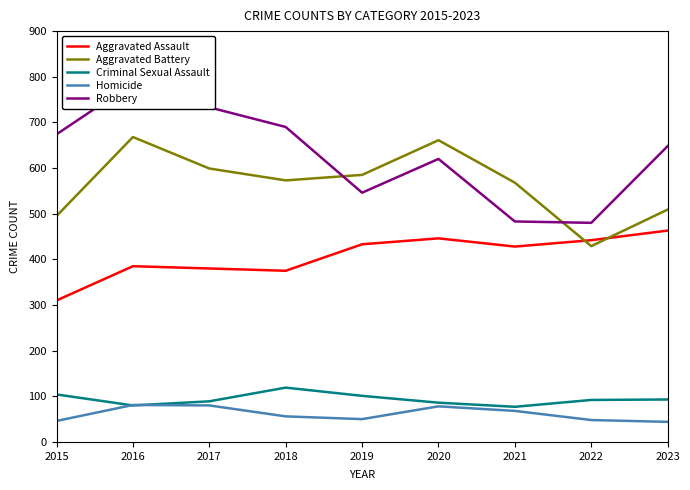

Between which two adjacent categories do Aggravated Assault and Aggravated Battery first intersect?

2021 and 2022